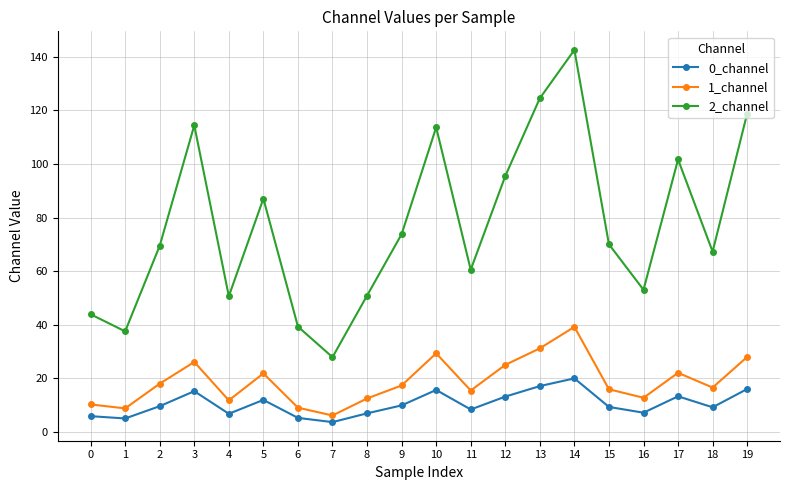

In 2_channel, how many points are lower than both neighbors (excluding endpoints)?

6